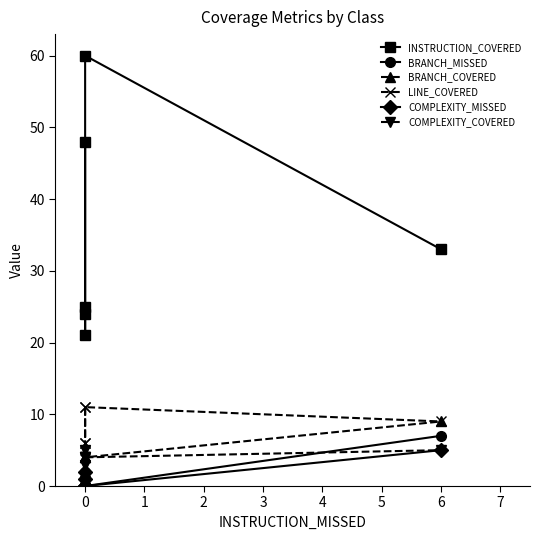

Rank the series by their maximum value, from lowest to highest.

COMPLEXITY_MISSED, COMPLEXITY_COVERED, BRANCH_MISSED, BRANCH_COVERED, LINE_COVERED, INSTRUCTION_COVERED